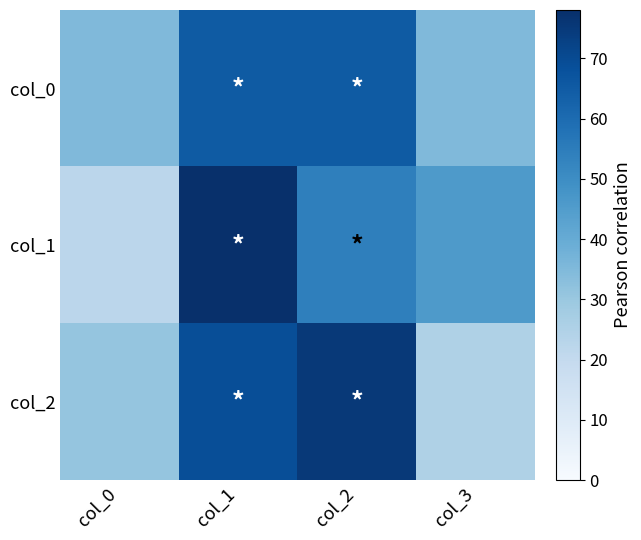

Which series has the widest spread of values?

col_1